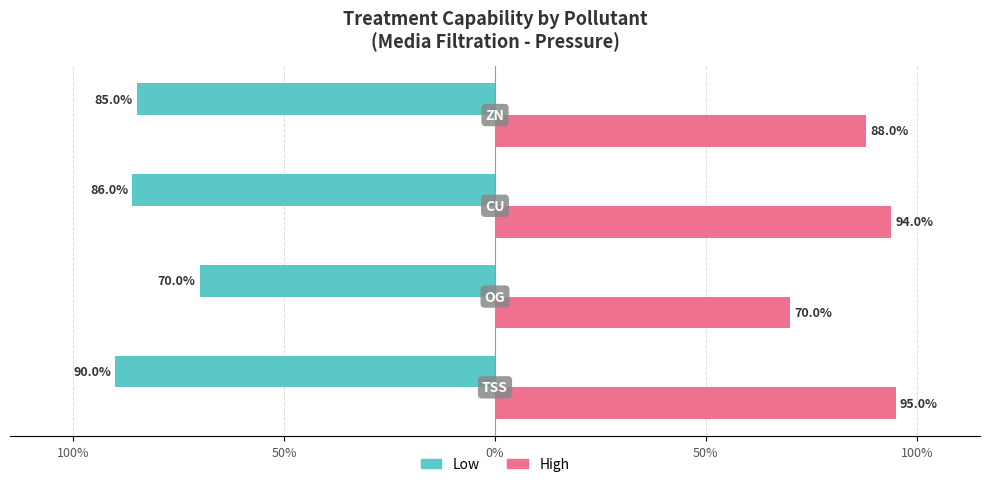

What are all the series names shown in the legend?

Low, High